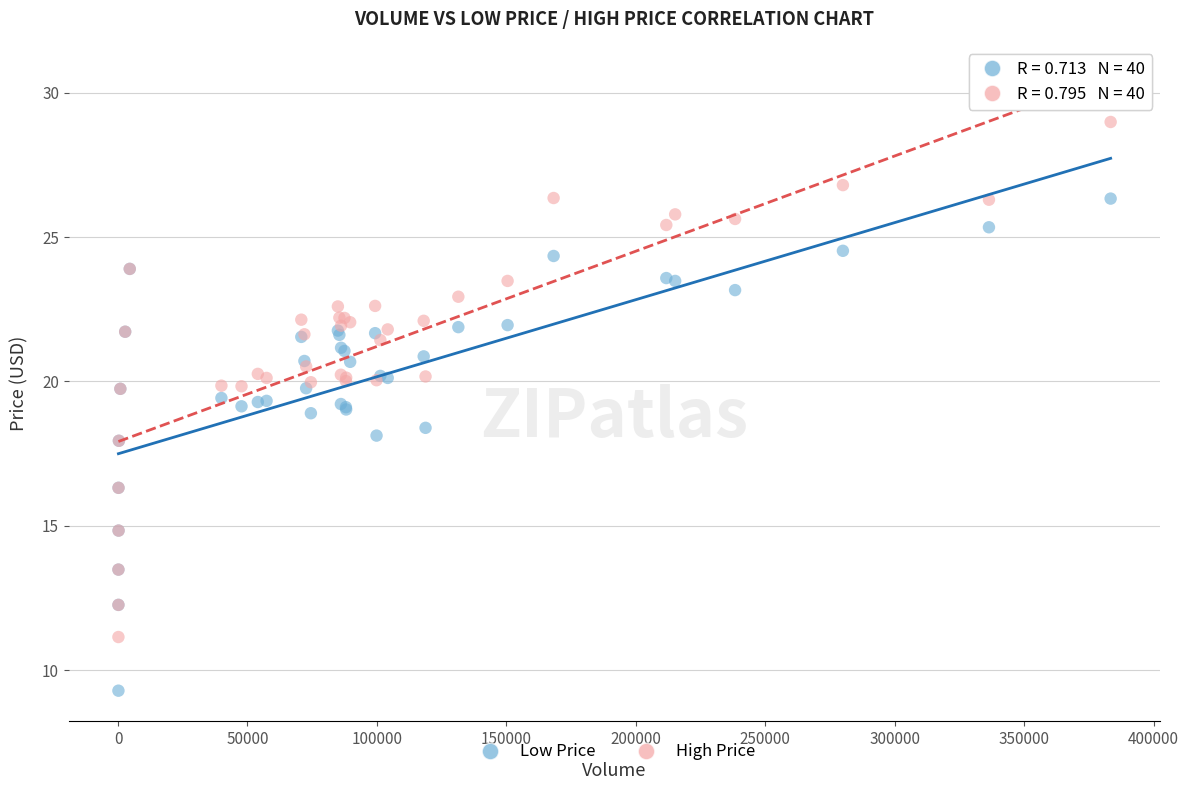

Which series contains the highest Y value?

High Price